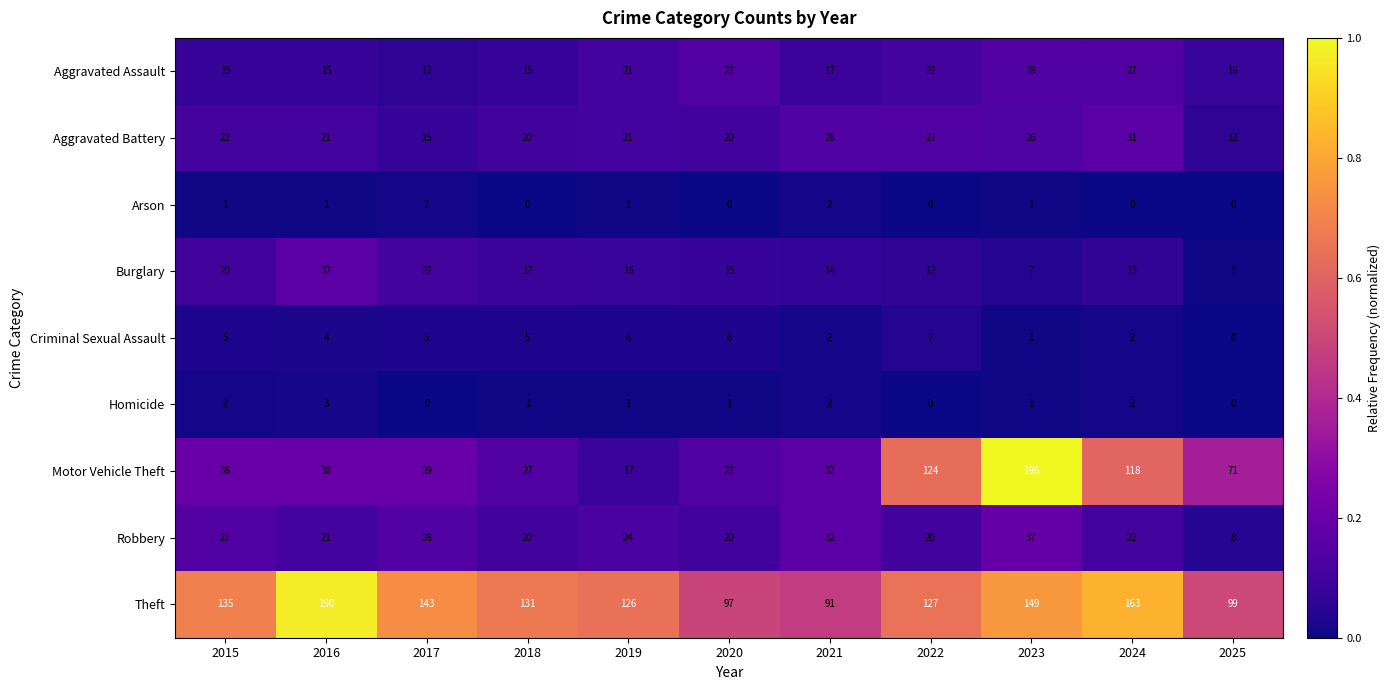

What is the total value across all series at 2017?

266